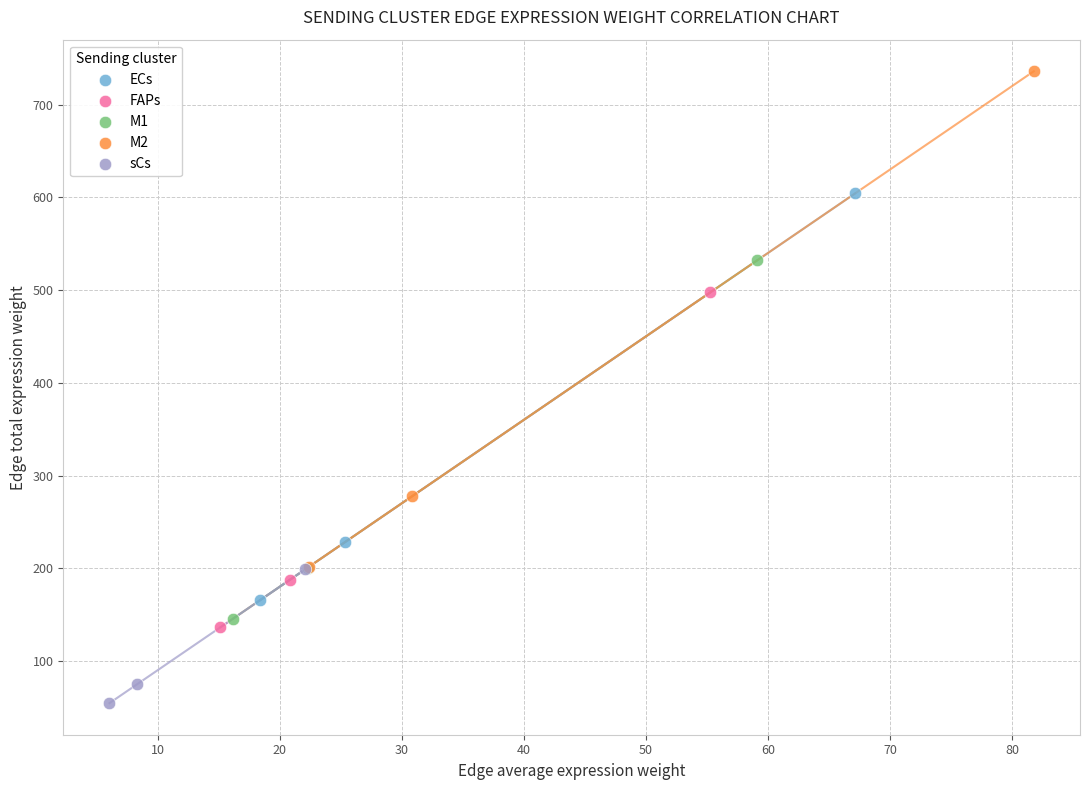

Which series has the widest spread of Y values?

M2